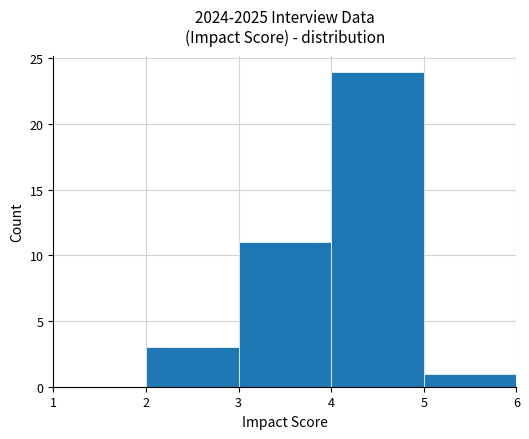

Which range on the x-axis has the tallest bar?

4 to 5